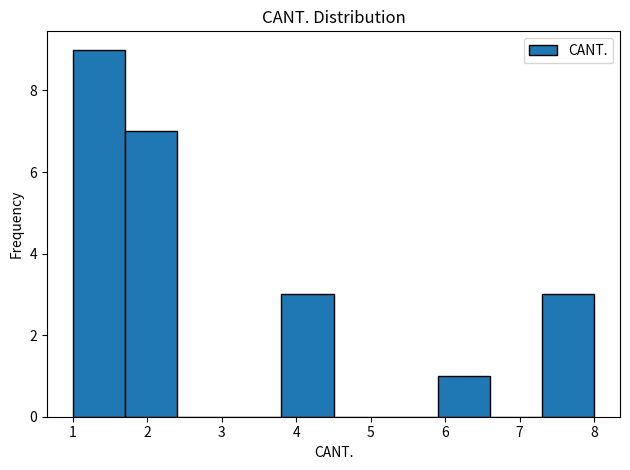

Over which range of the x-axis is the bar tallest?

1.0 to 1.7